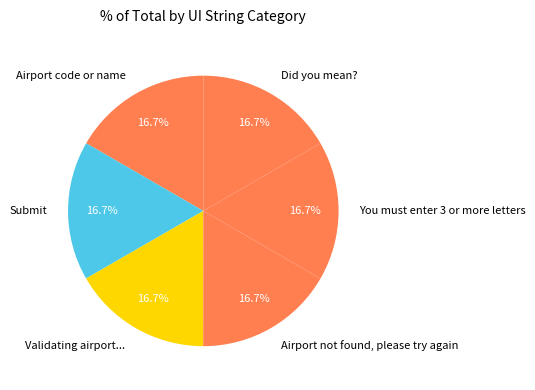

How many segments does this pie chart have?

6